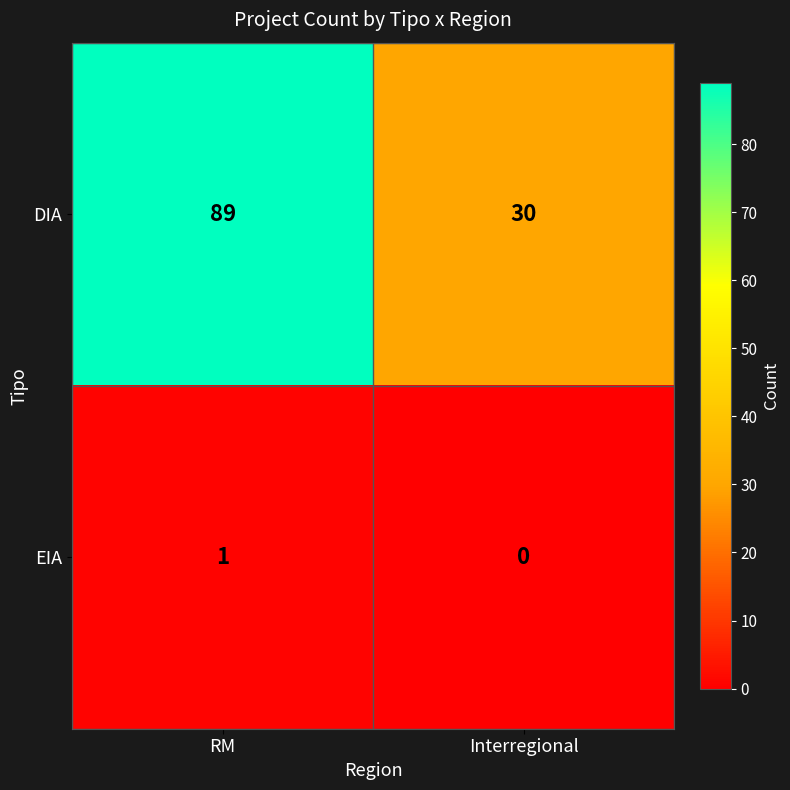

How many positive values does the EIA series have?

1